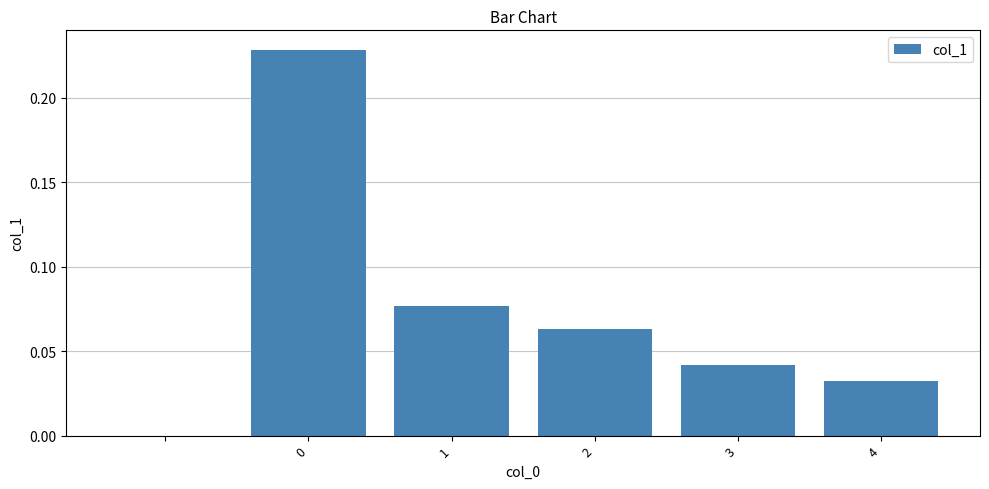

What is the value of the 4th bar from the left?

0.1